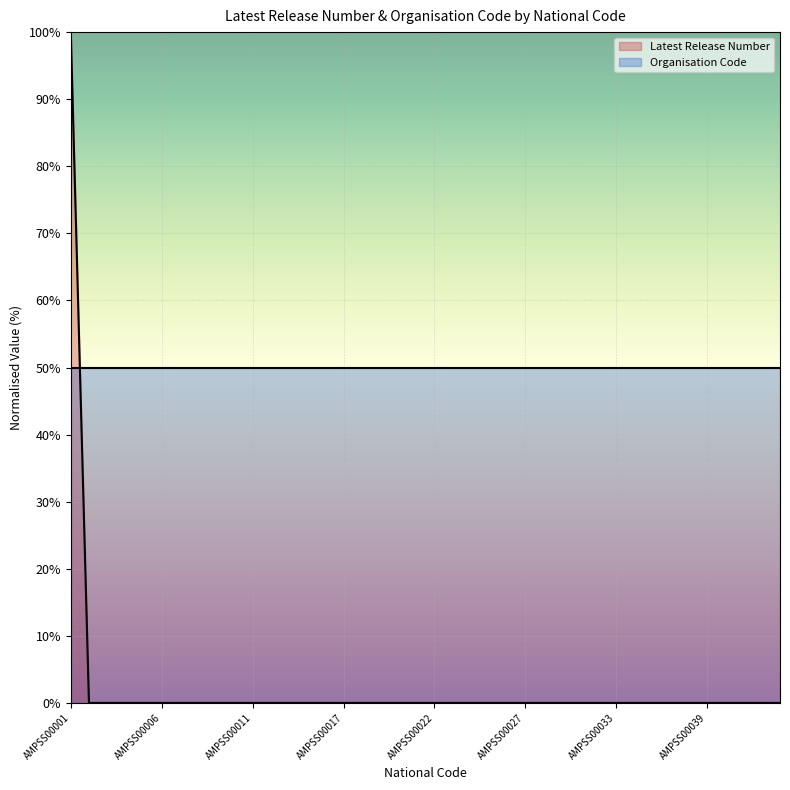

How many positive values are there?

1